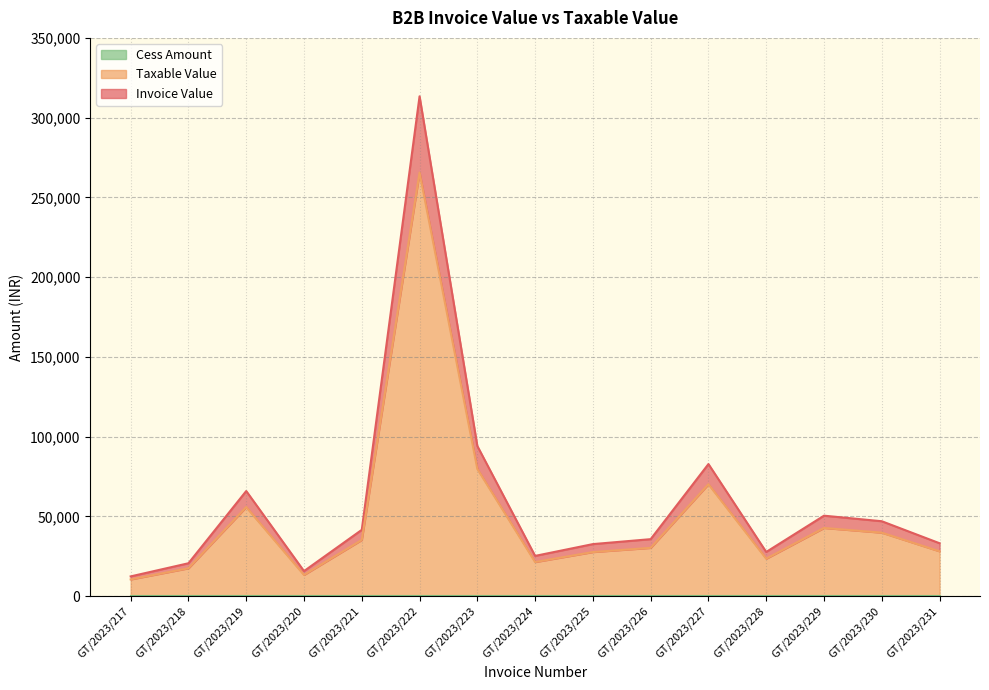

Which series has the largest total across all categories?

Invoice Value